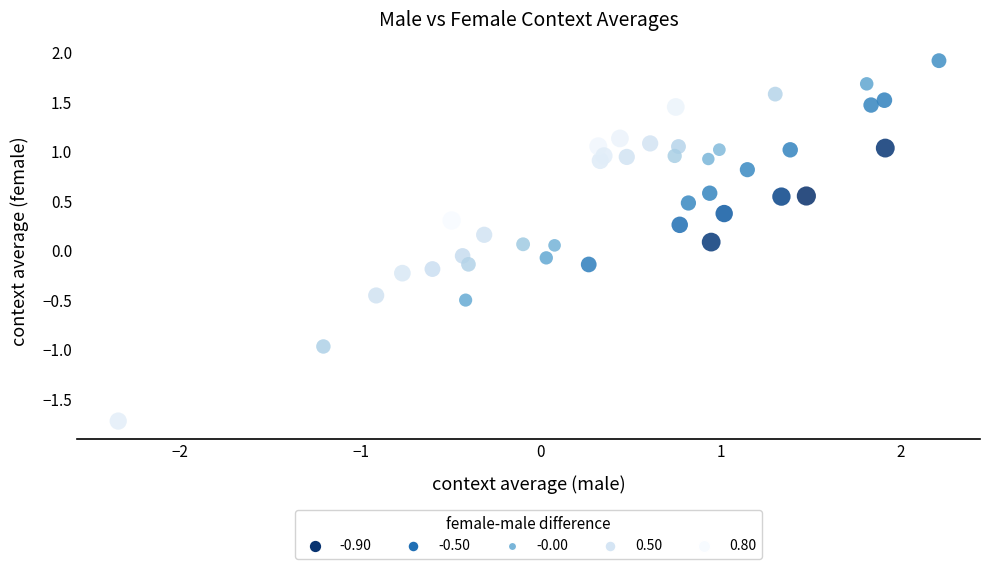

What is the range of Y values (max minus min)?

3.6